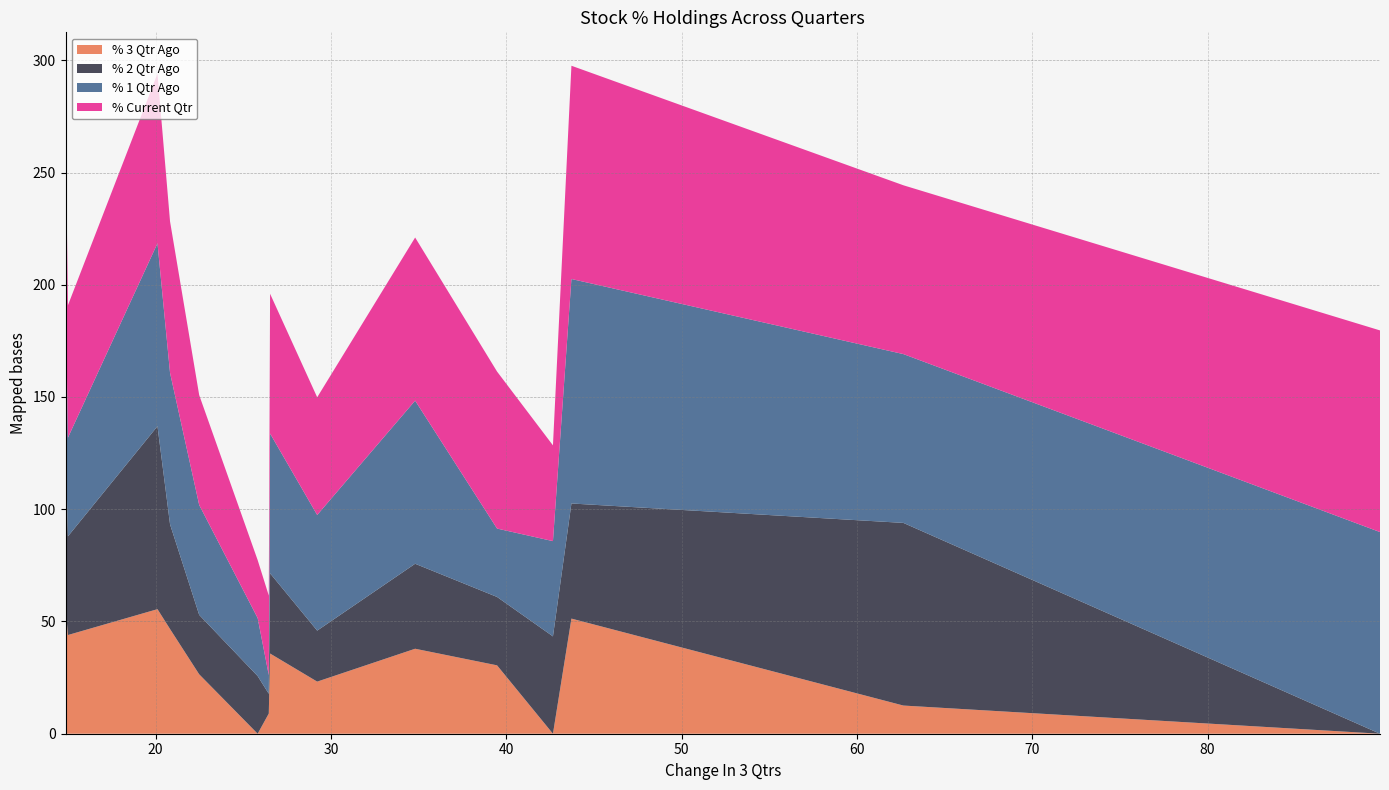

Reading left to right, extract all data points from this chart.

% Current Qtr: SUMEETINDS=89.8	CURAA=75.2	EASTSILK=95.0	EMBDL=42.7	ANTELOPUS=69.9	ORIENTCEM=72.7	PROZONER=52.4	CALSOFT=62.3	NAZARA=35.5	RELIGARE=25.8	AAVAS=49.0	CEMPRO=67.5	INDIACEM=75.6	SMLISUZU=59.0	KEYFINSERV=71.9
% 1 Qtr Ago: SUMEETINDS=89.8	CURAA=75.2	EASTSILK=100.0	EMBDL=42.4	ANTELOPUS=30.5	ORIENTCEM=72.7	PROZONER=51.5	CALSOFT=62.3	NAZARA=8.3	RELIGARE=25.8	AAVAS=49.0	CEMPRO=67.5	INDIACEM=81.5	SMLISUZU=44.0	KEYFINSERV=71.9
% 2 Qtr Ago: SUMEETINDS=0.0	CURAA=81.4	EASTSILK=51.3	EMBDL=43.4	ANTELOPUS=30.5	ORIENTCEM=37.9	PROZONER=22.7	CALSOFT=35.7	NAZARA=8.8	RELIGARE=25.7	AAVAS=26.5	CEMPRO=46.6	INDIACEM=81.5	SMLISUZU=44.0	KEYFINSERV=71.9
% 3 Qtr Ago: SUMEETINDS=0.0	CURAA=12.5	EASTSILK=51.3	EMBDL=0.0	ANTELOPUS=30.5	ORIENTCEM=37.9	PROZONER=23.2	CALSOFT=35.7	NAZARA=9.0	RELIGARE=0.0	AAVAS=26.5	CEMPRO=46.6	INDIACEM=55.5	SMLISUZU=44.0	KEYFINSERV=57.0